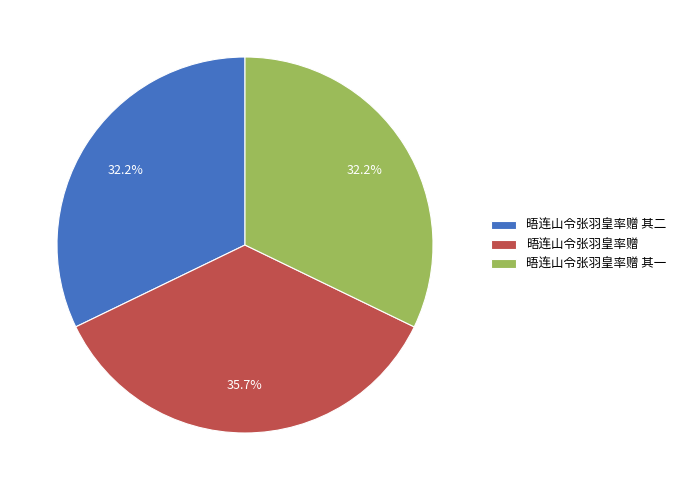

Which has a higher value, 晤连山令张羽皇率赠 其二 or 晤连山令张羽皇率赠?

晤连山令张羽皇率赠